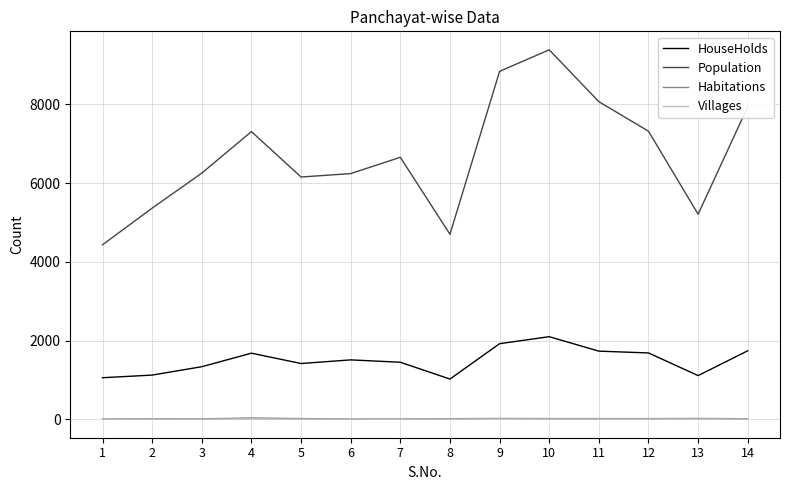

Is the value of HouseHolds at 14 greater than the value of Population at 9?

No